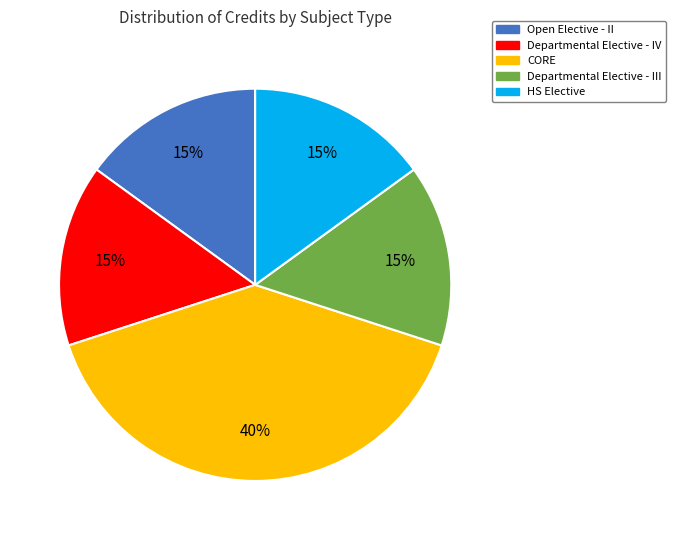

How many segments does this pie chart have?

5